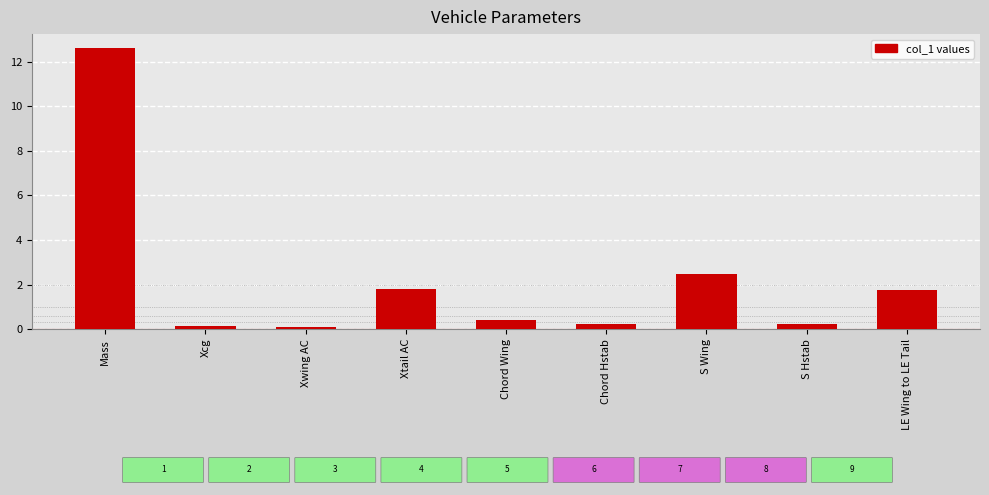

What is the average value?

2.2